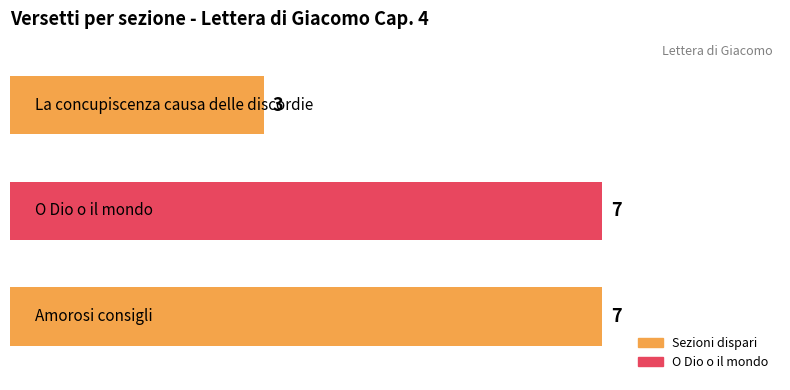

What is the greatest value displayed?

7